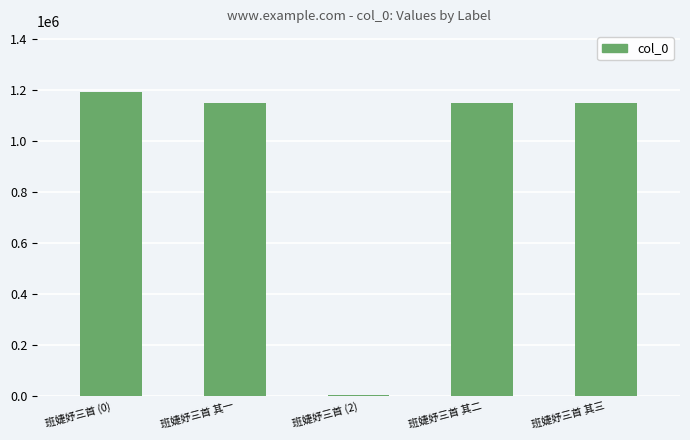

Which label corresponds to the largest value in the chart?

班婕妤三首 (0)